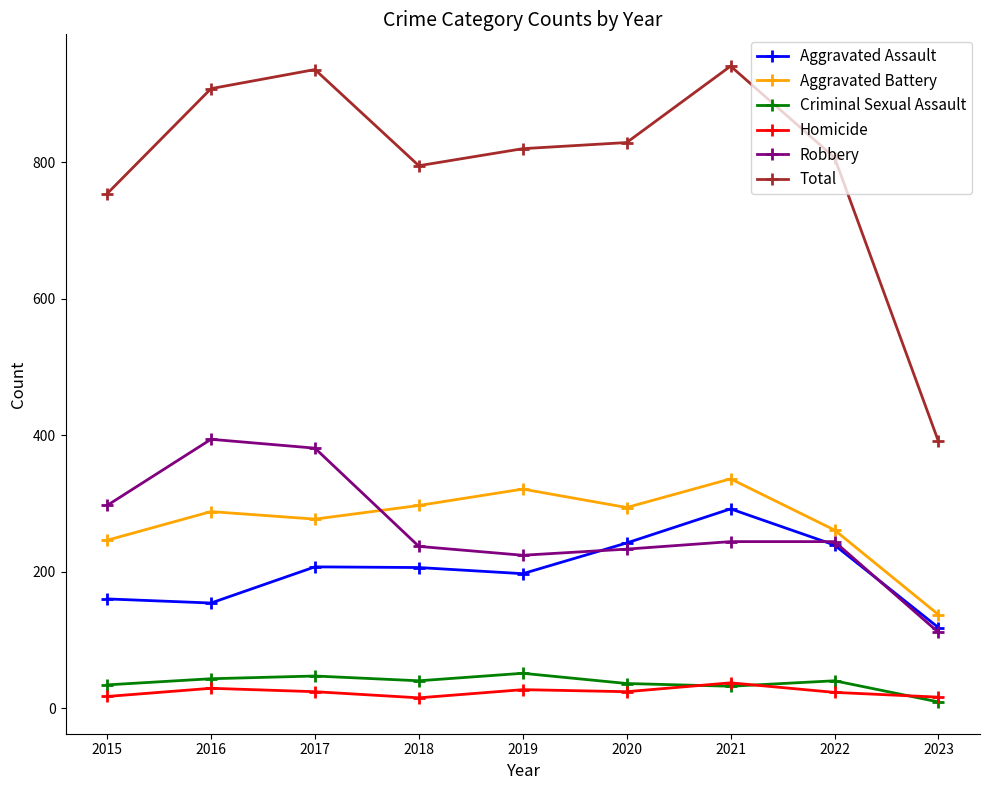

How many lines are shown in the chart?

6